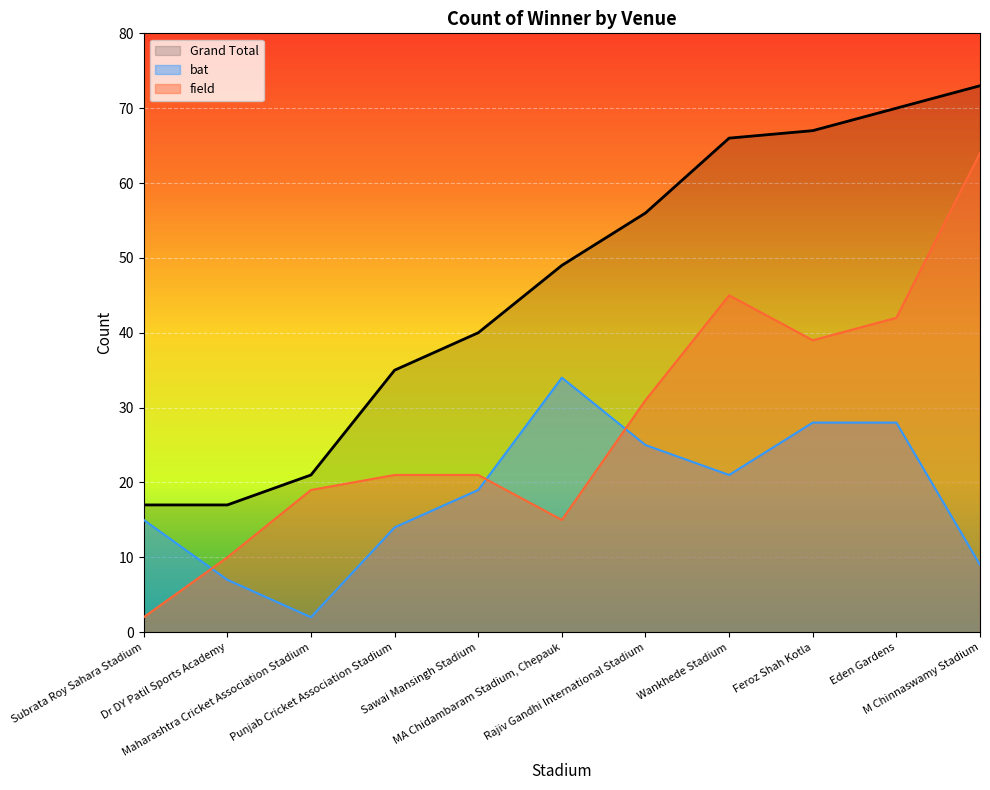

True or false: field and Grand Total intersect in this chart.

False